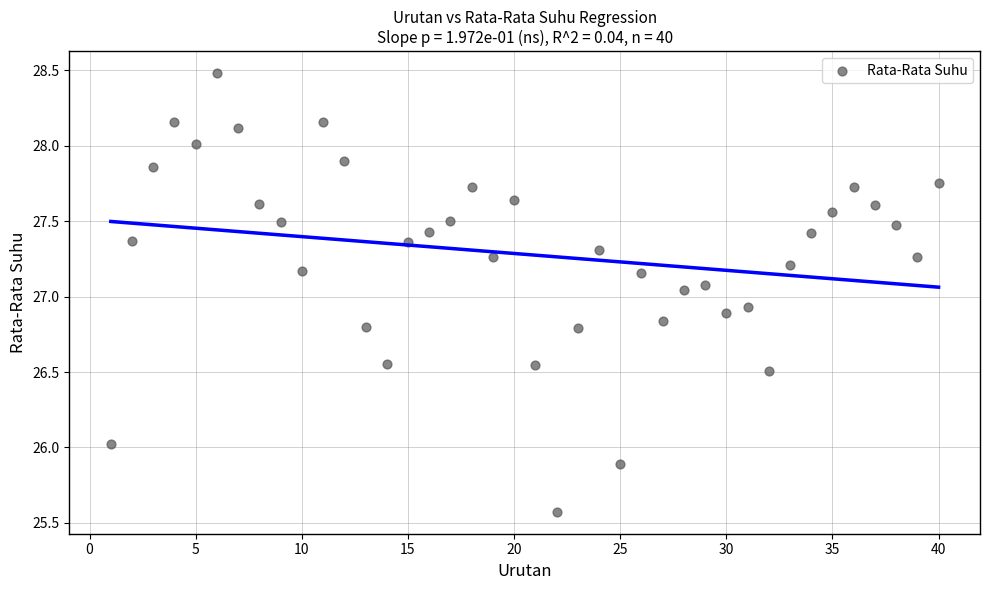

What is the range of Y values (max minus min)?

2.9